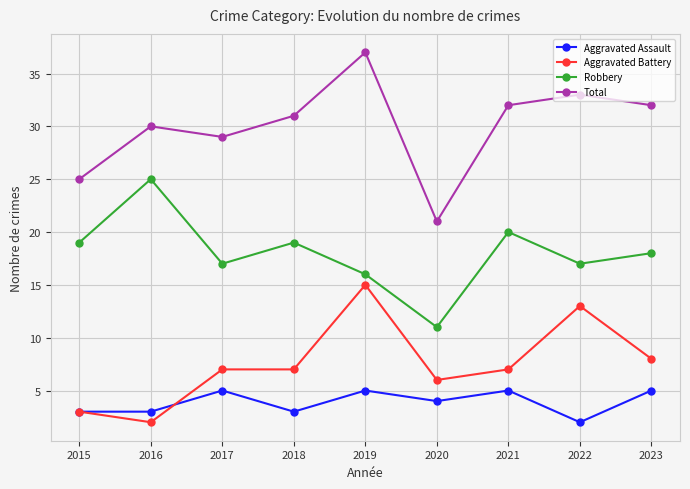

True or false: Total and Aggravated Battery intersect in this chart.

False